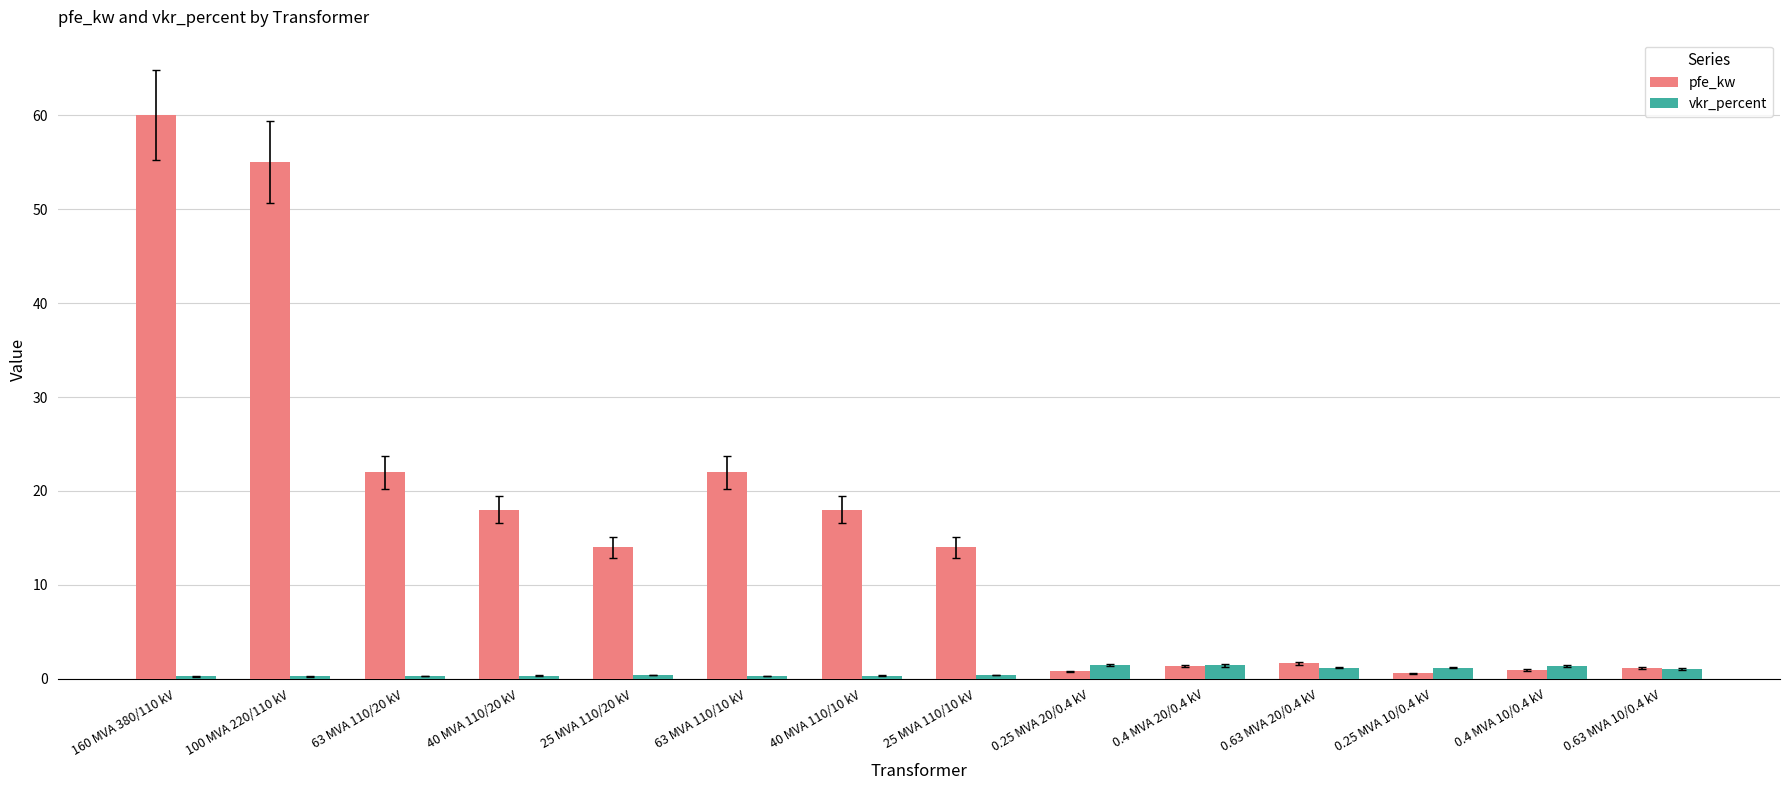

List the series in order of their peak value, lowest first.

vkr_percent, pfe_kw